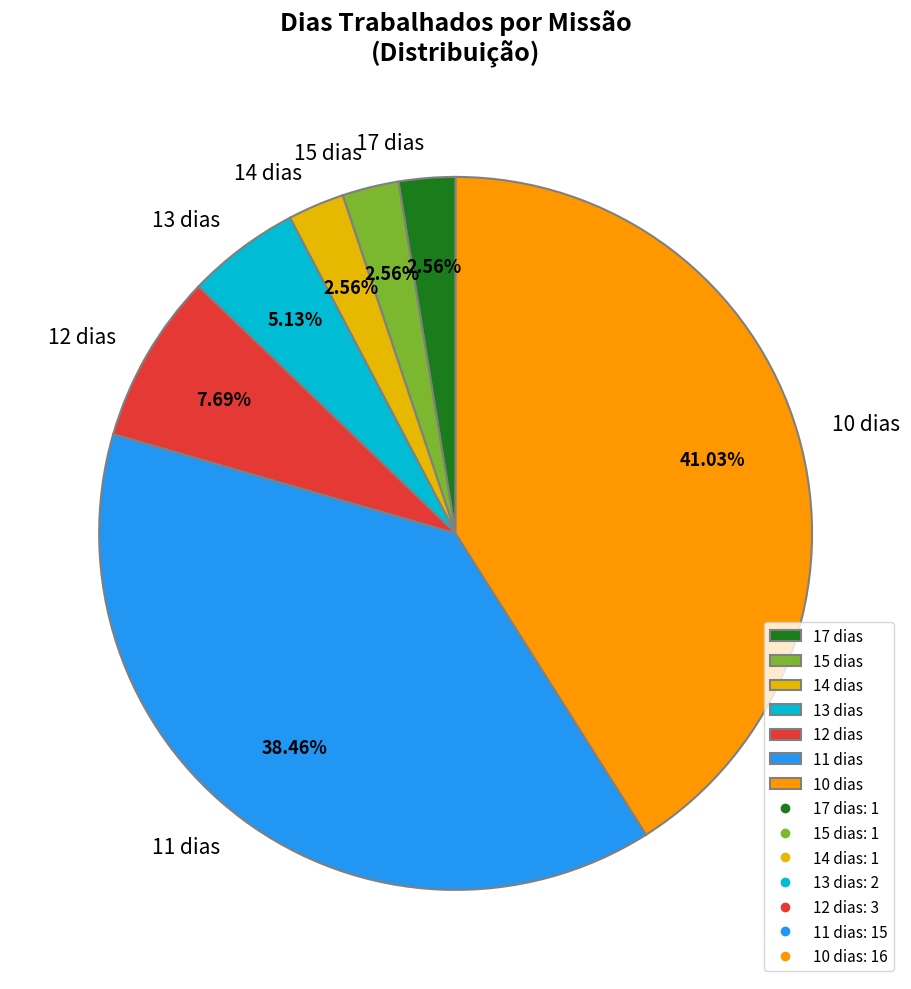

Count the number of slices in the pie.

7